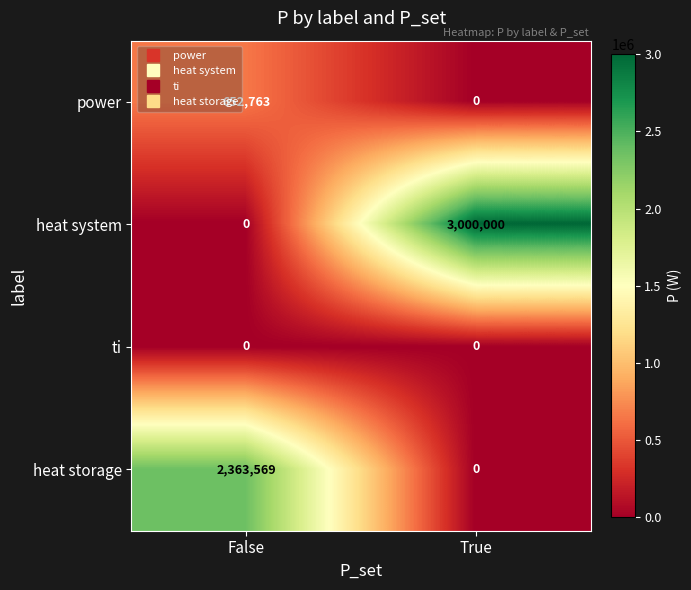

Rank the series by their average value, from lowest to highest.

ti, power, heat storage, heat system